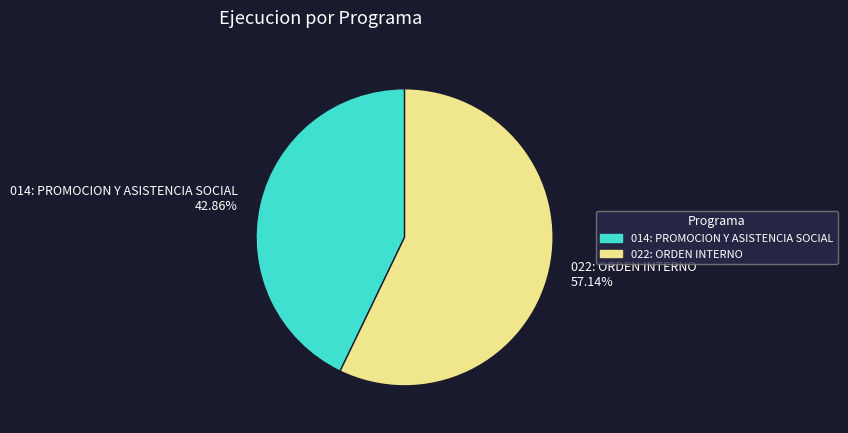

The 022: ORDEN INTERNO slice represents 57% of the pie. True or false?

True